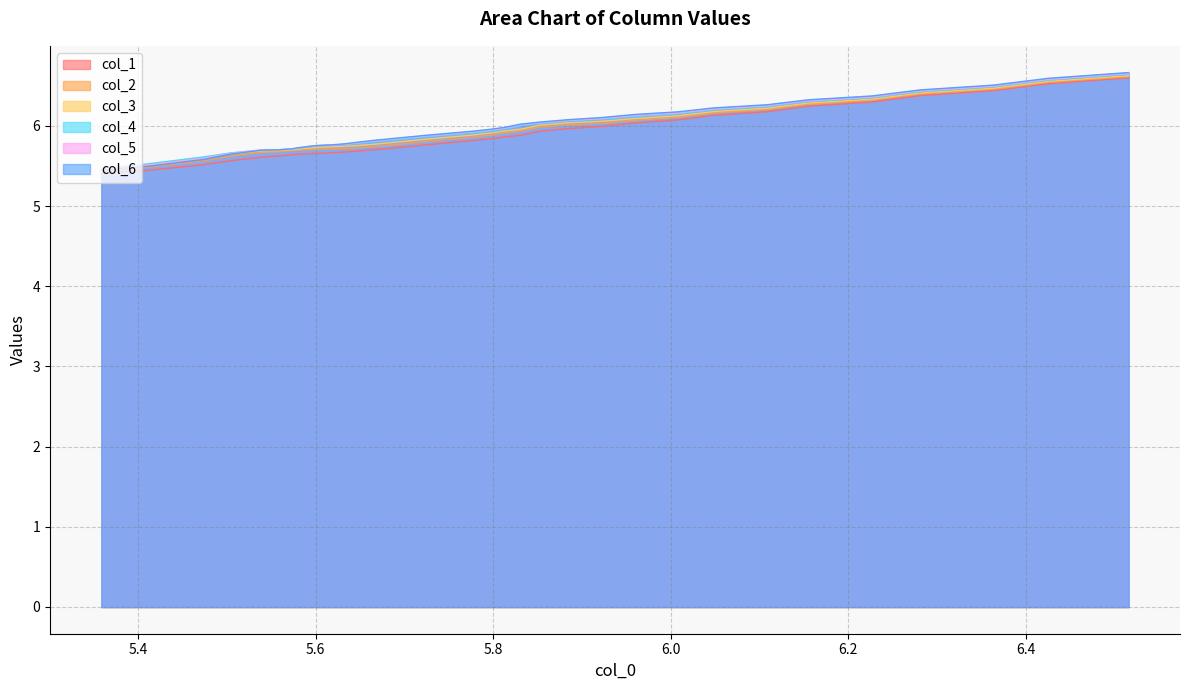

What is the maximum value for col_5?

6.7